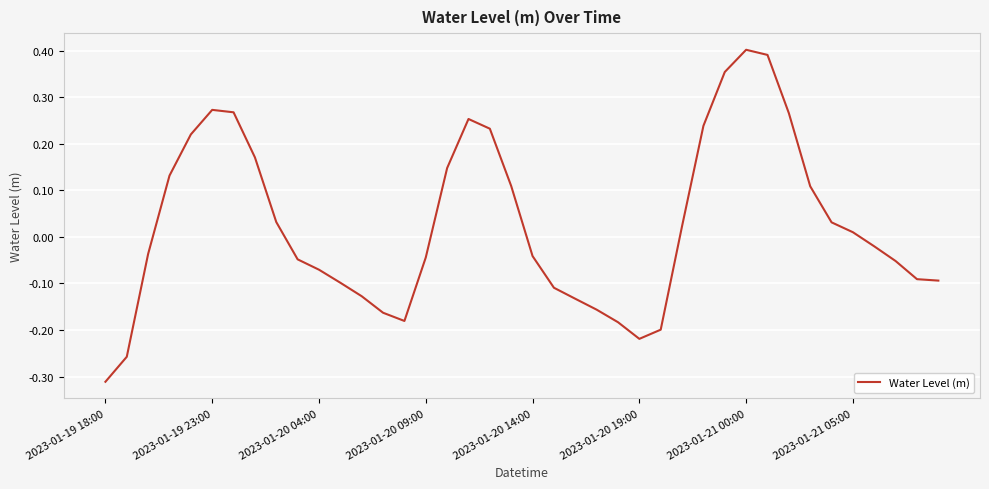

What is the difference between the maximum and minimum values?

0.7